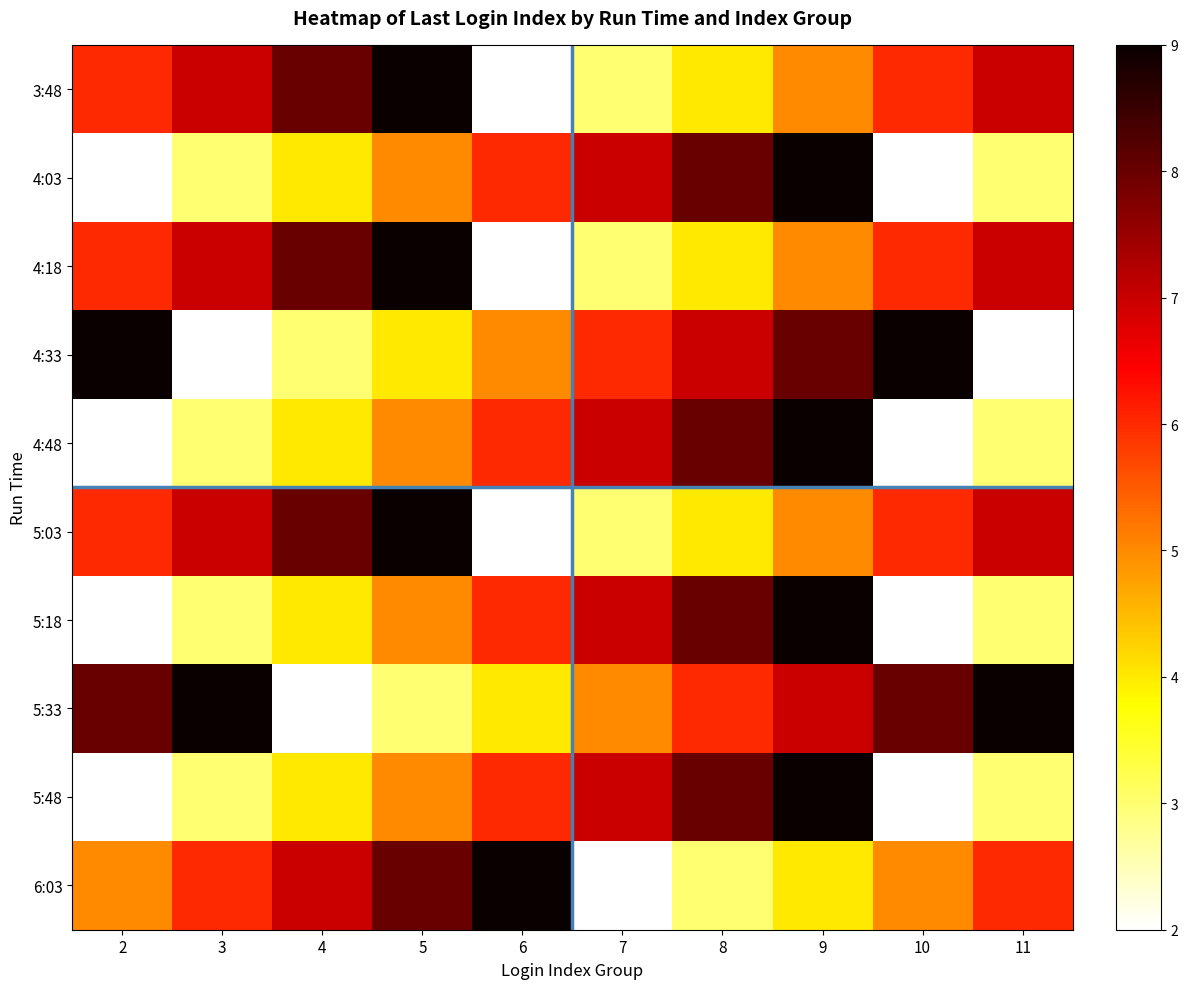

What is the total value across all series at 2?

48